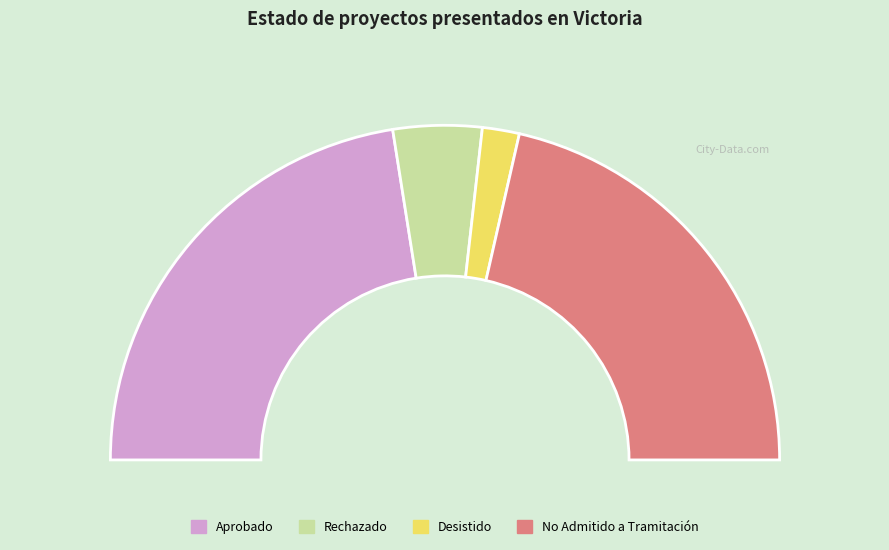

Do Aprobado and Desistido together represent more than half of the pie?

No